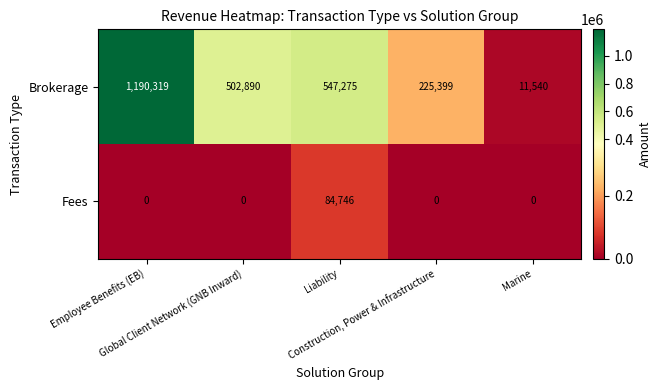

Rank the series by their maximum value, from lowest to highest.

Fees, Brokerage